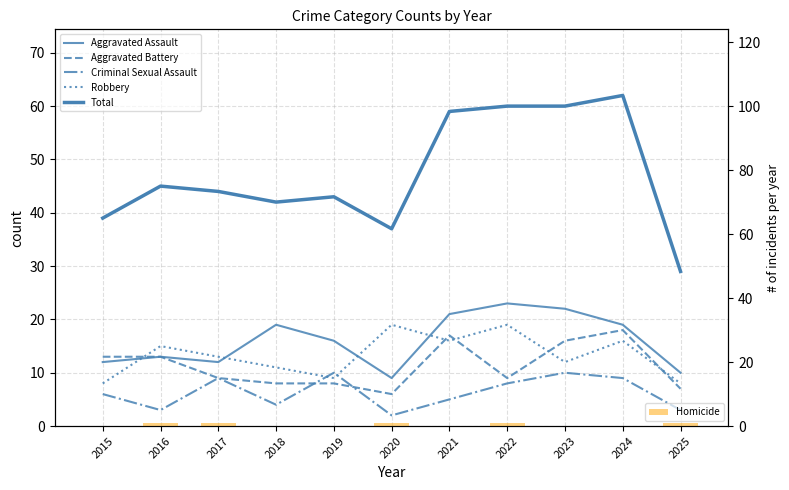

Is the value of Homicide at 2016 greater than the value of Aggravated Battery at 2020?

No